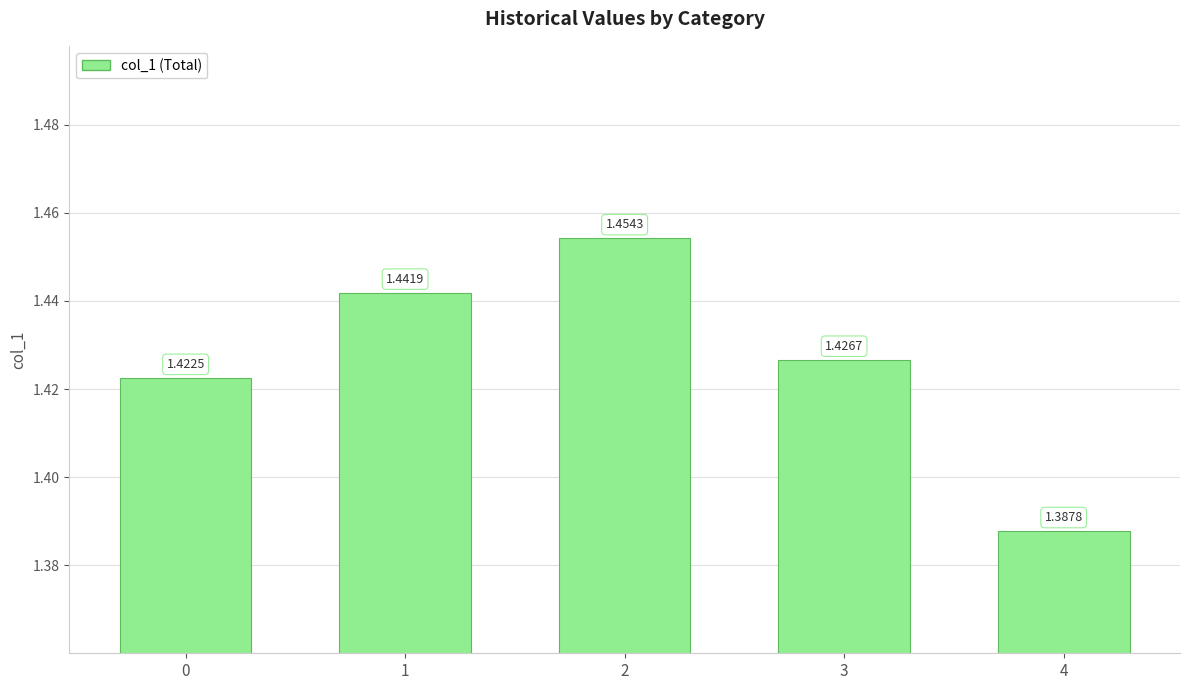

Rank the categories by value from lowest to highest.

4, 0, 3, 1, 2